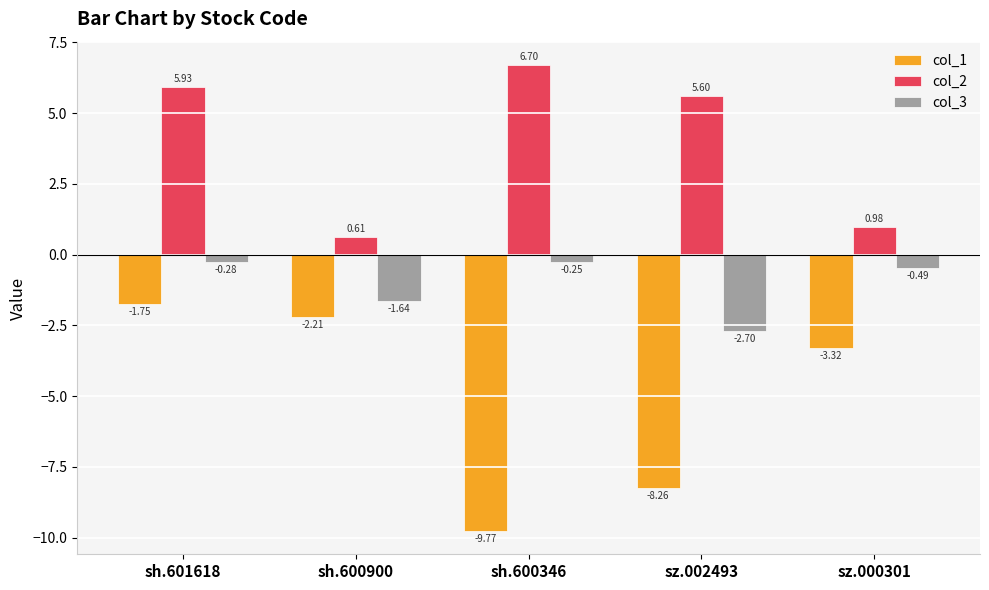

List the series in order of their peak value, lowest first.

col_1, col_3, col_2